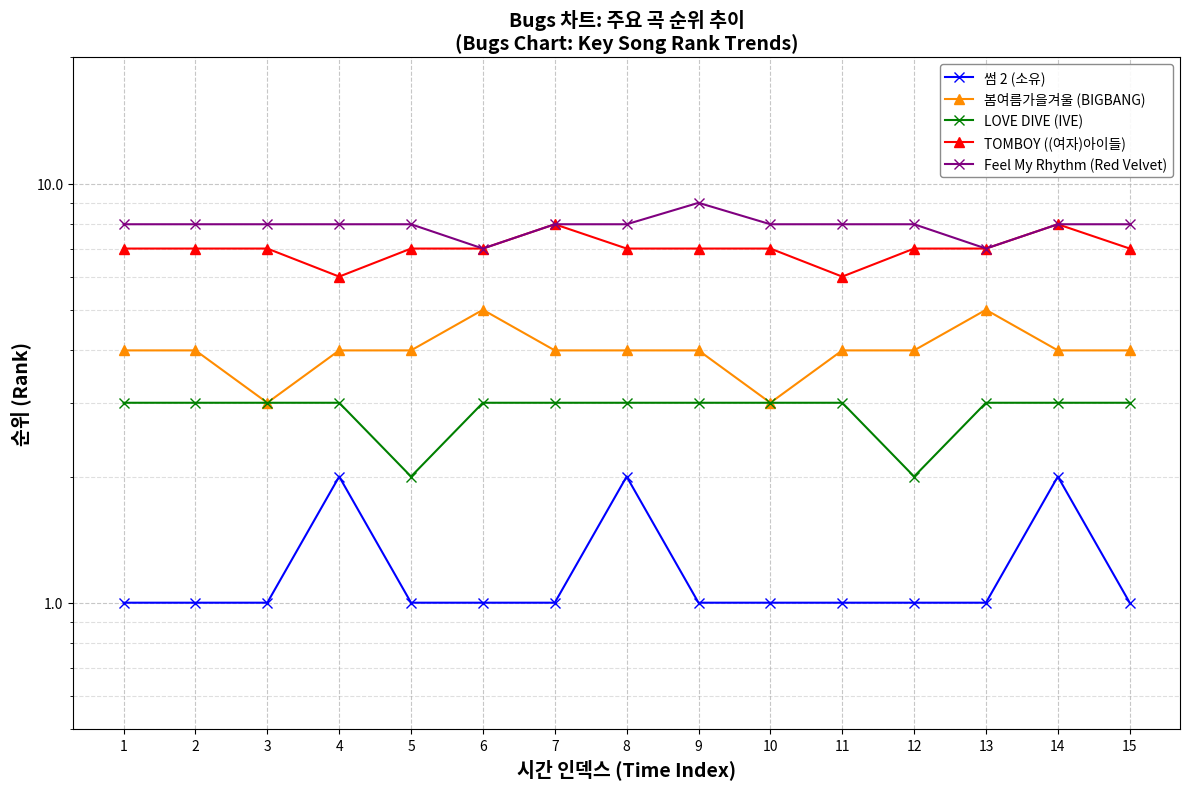

What is the spread (max minus min) of values at 6?

6